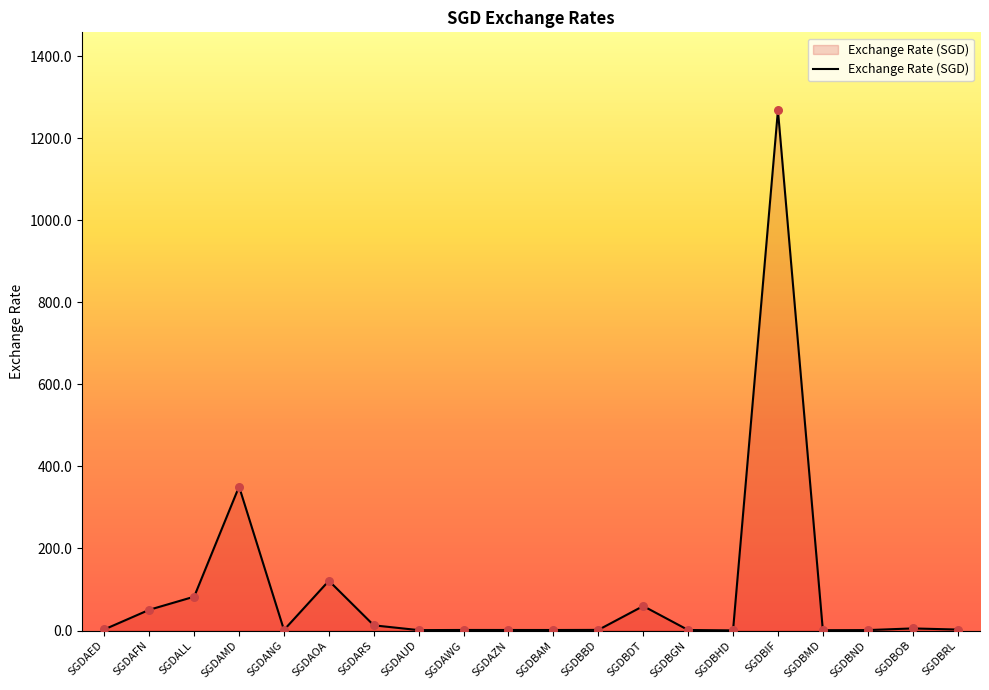

What is the difference between the maximum and minimum values?

1267.7